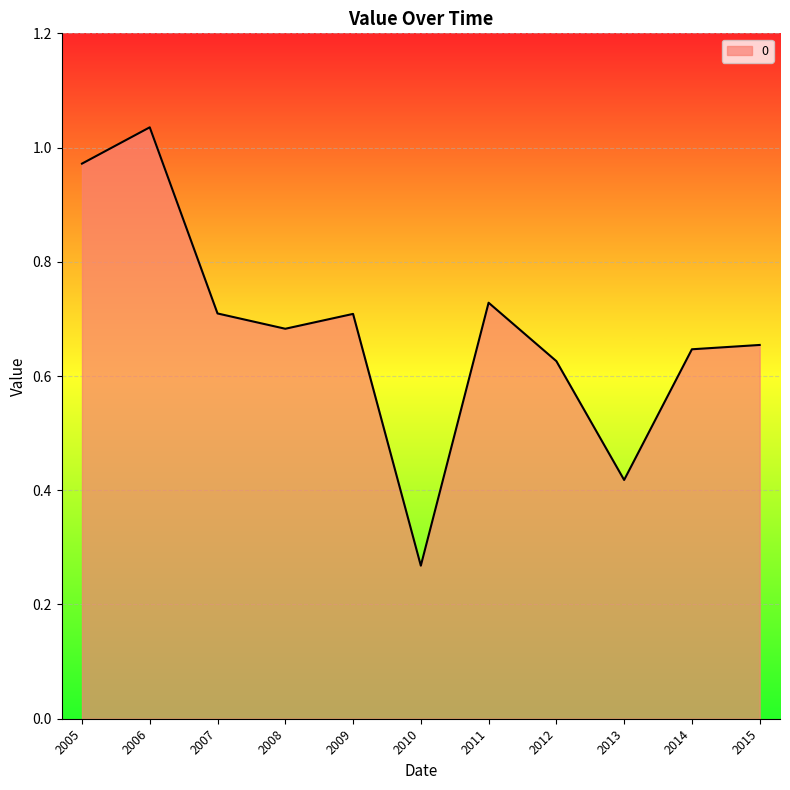

Where is the first local minimum?

2008